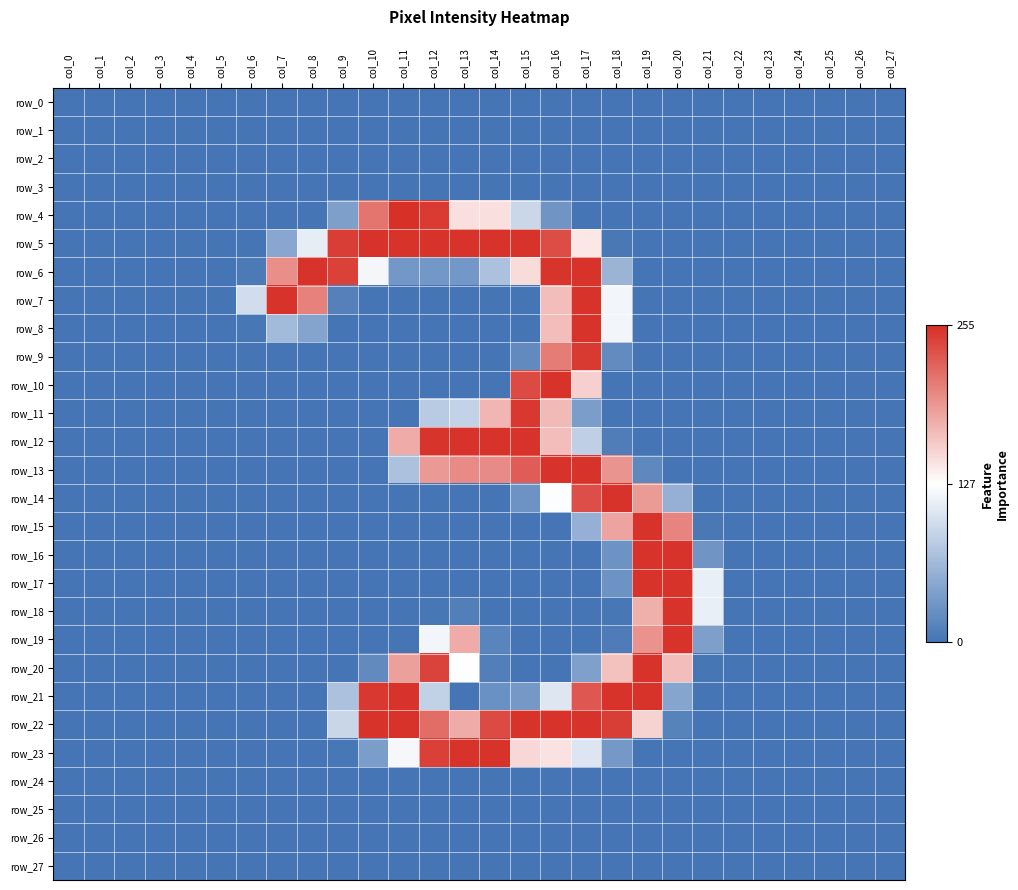

What is the sum of all row_0 values?

-28.0